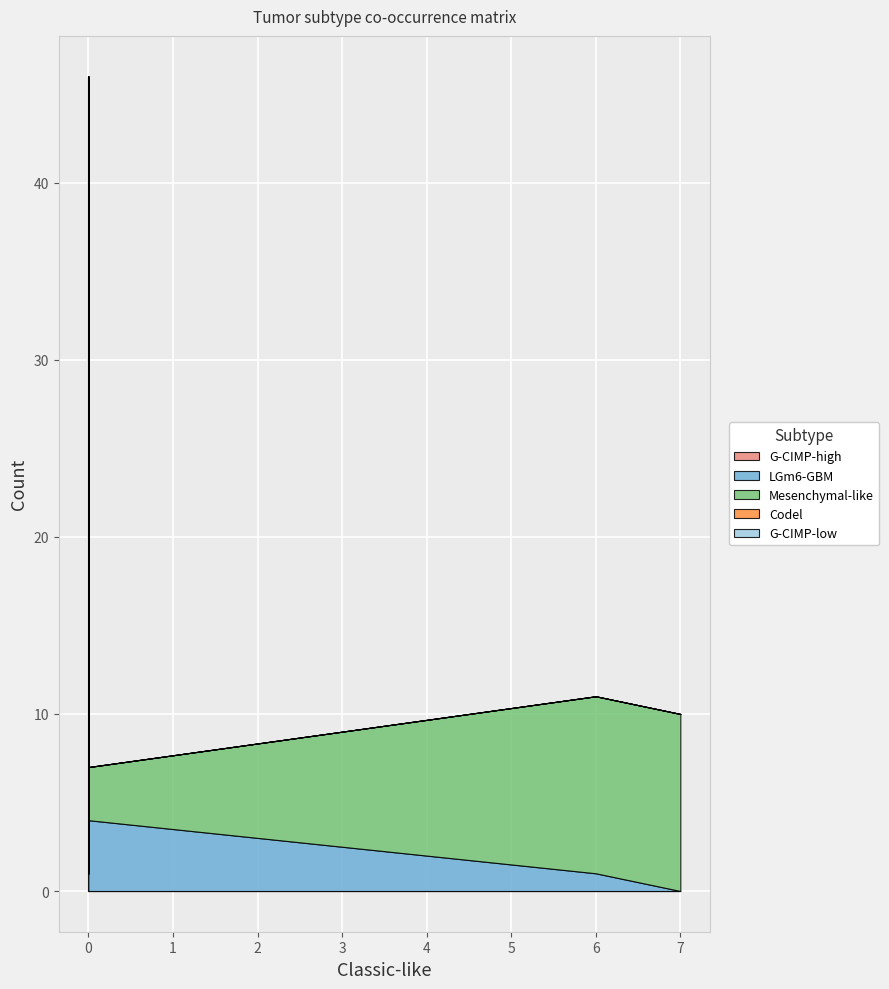

True or false: Mesenchymal-like has a value of 0 at G-CIMP-high.

True